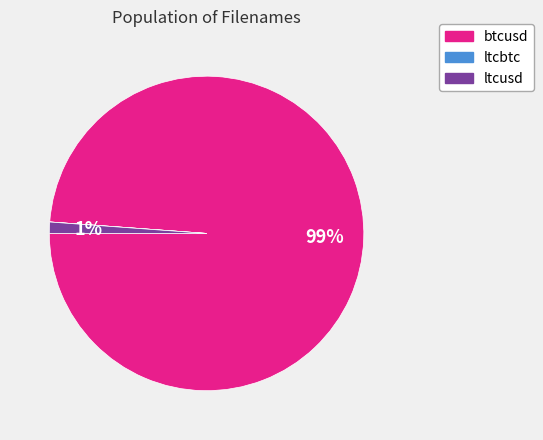

What is the largest slice in the pie chart?

btcusd